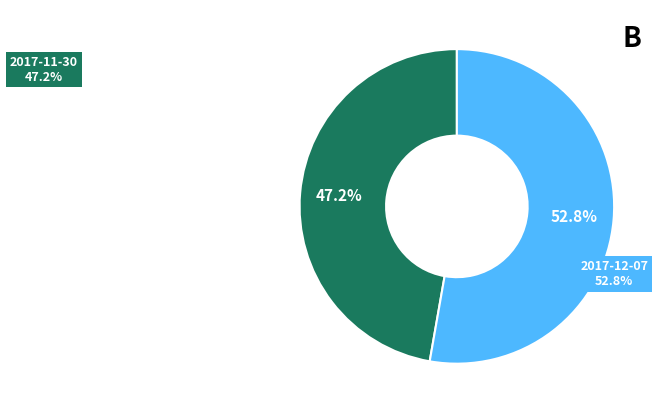

What is the largest slice in the pie chart?

2017-12-07